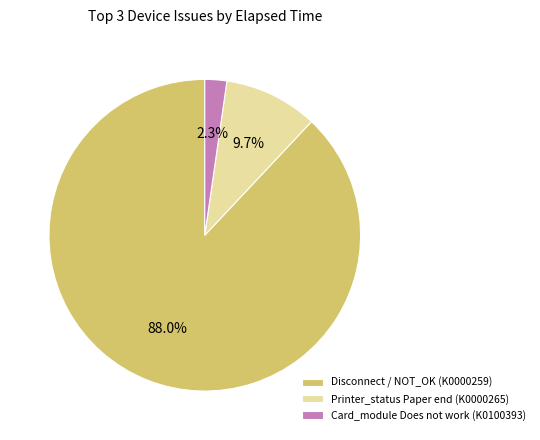

Which category accounts for the majority?

Disconnect / NOT_OK (K0000259)